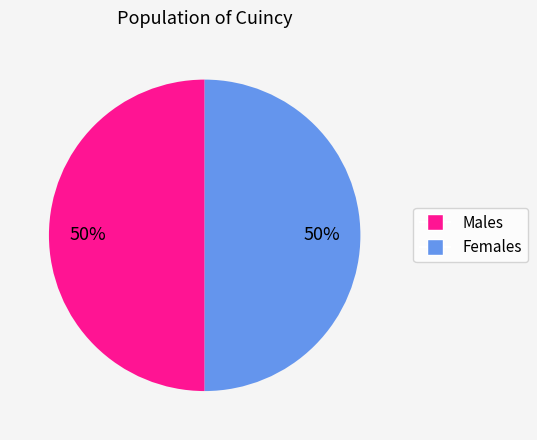

True or false: Females accounts for 36% of the total.

False